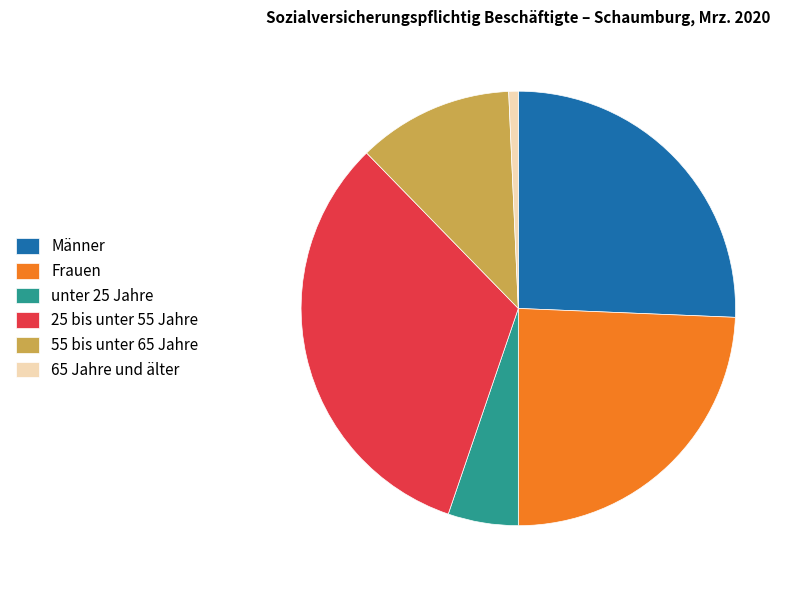

Is it true that Frauen is 24% of the pie?

True